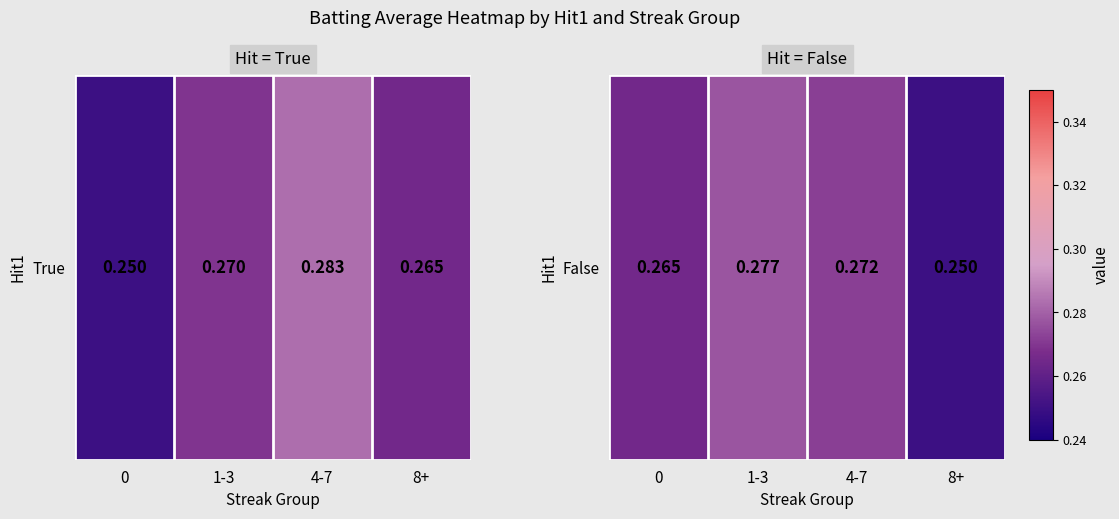

What is the greatest value displayed?

0.3